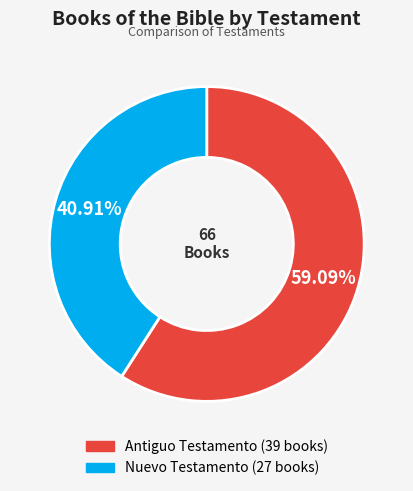

Is there a majority slice in this chart?

Yes